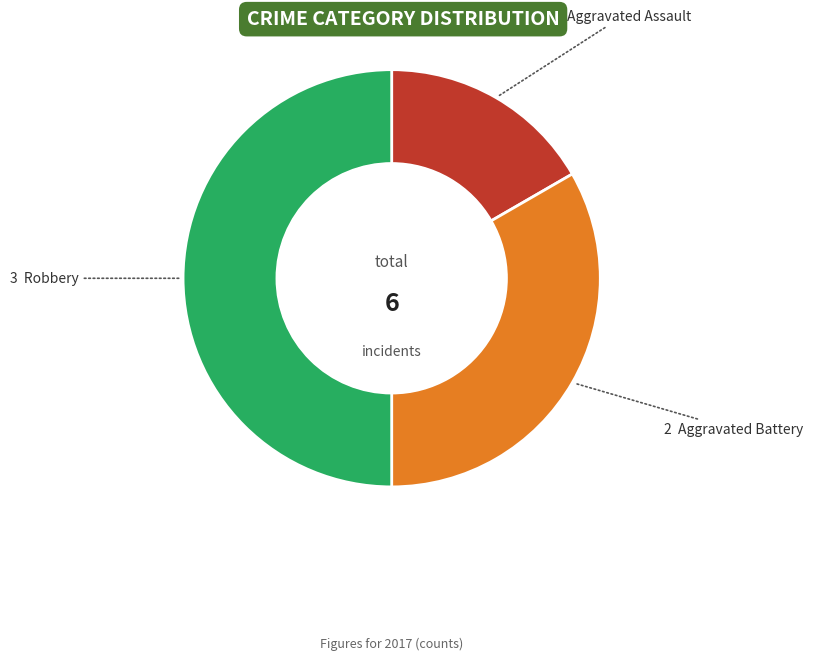

Which slice is the smallest?

Aggravated Assault